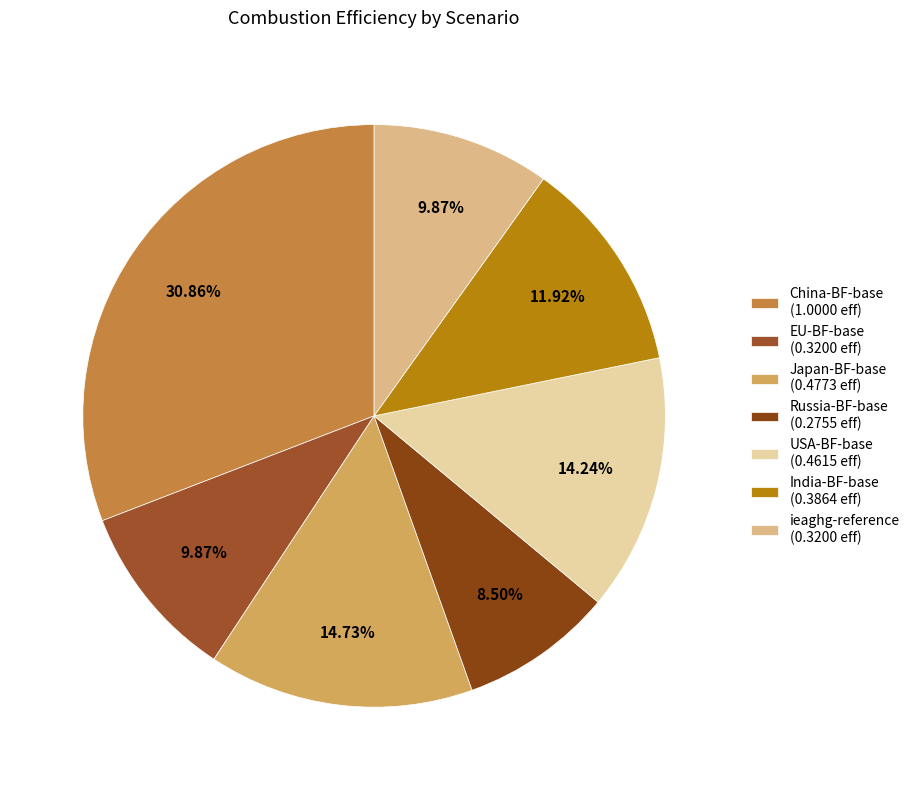

How many slices are in this pie chart?

7